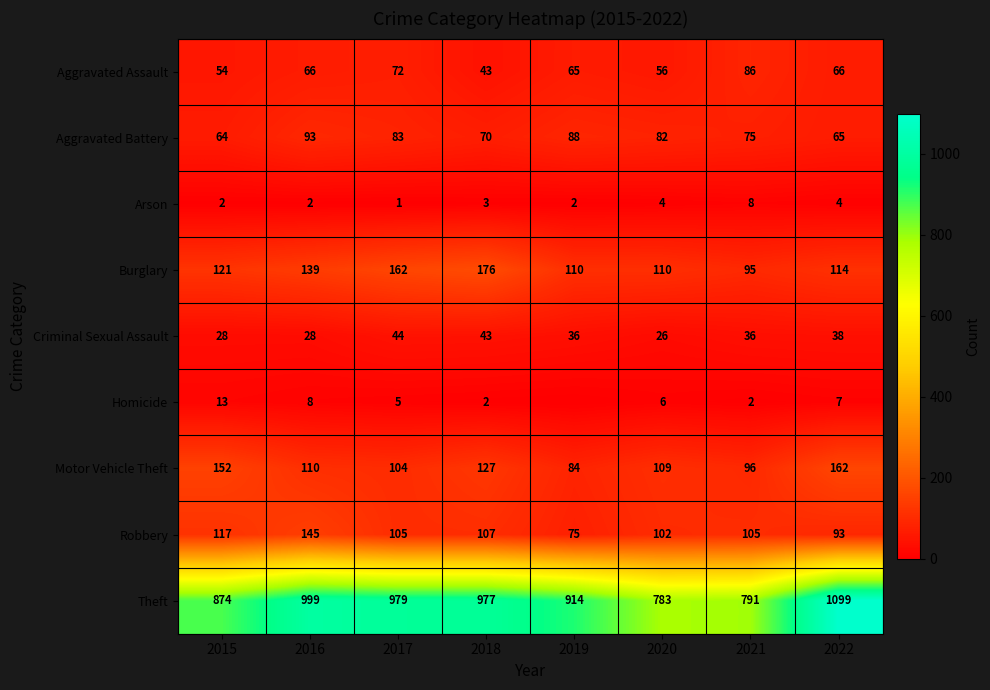

The value of Aggravated Assault at 2017 is 34. True or false?

False